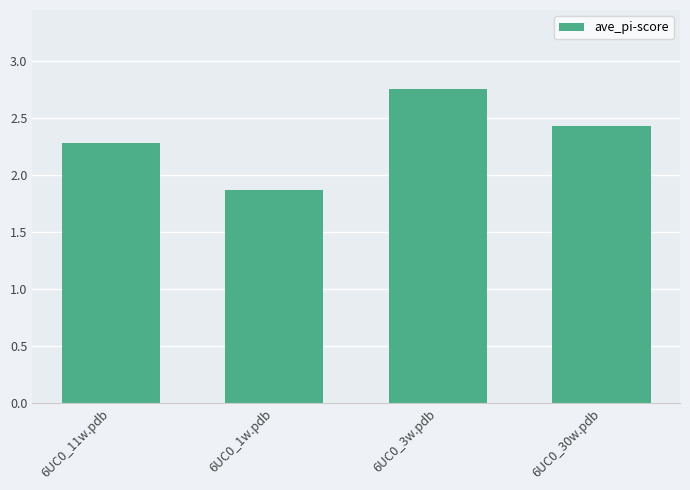

At which category does the chart reach its minimum across all series?

6UC0_1w.pdb